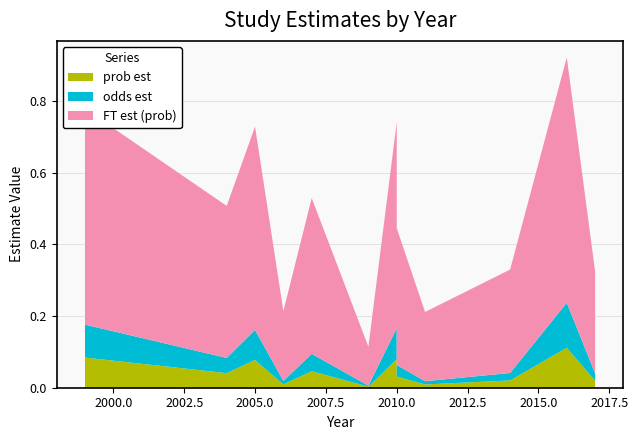

Reading left to right, list all the values displayed in this chart.

FT est (prob): 0.6	0.4	0.6	0.2	0.4	0.1	0.6	0.4	0.4	0.2	0.3	0.7	0.3
prob est: 0.1	0.0	0.1	0.0	0.0	0.0	0.1	0.0	0.0	0.0	0.0	0.1	0.0
odds est: 0.1	0.0	0.1	0.0	0.0	0.0	0.1	0.0	0.0	0.0	0.0	0.1	0.0